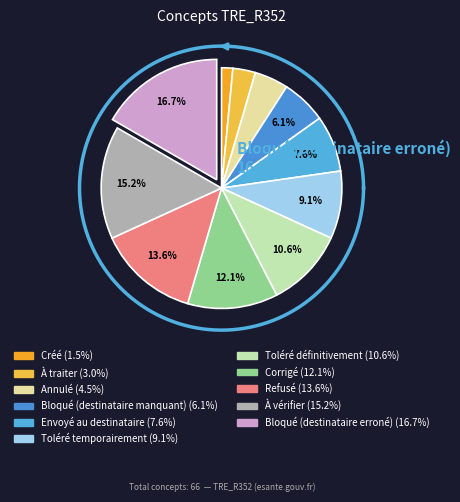

Does any single category account for the majority?

No